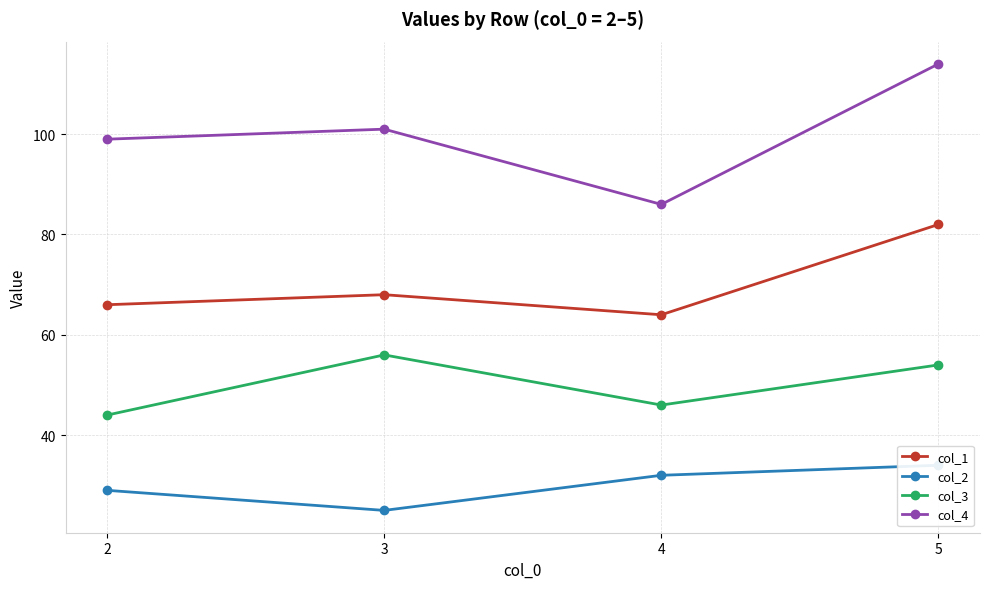

Does the chart display data point markers on the line(s)?

Yes